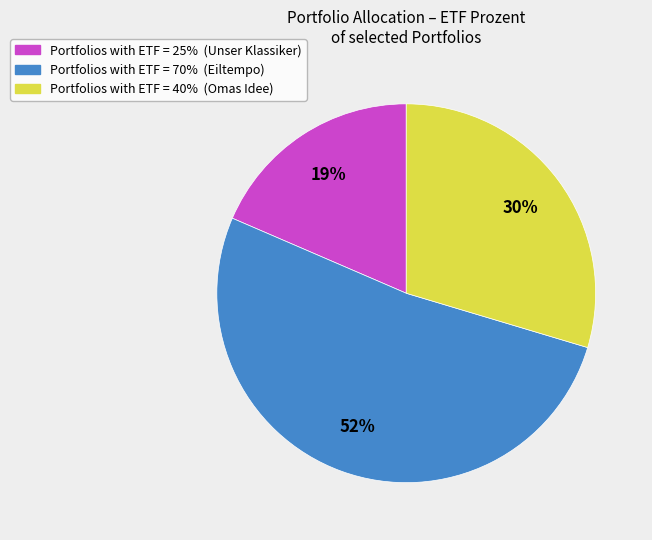

To the nearest percent, what is the average slice percentage?

33%